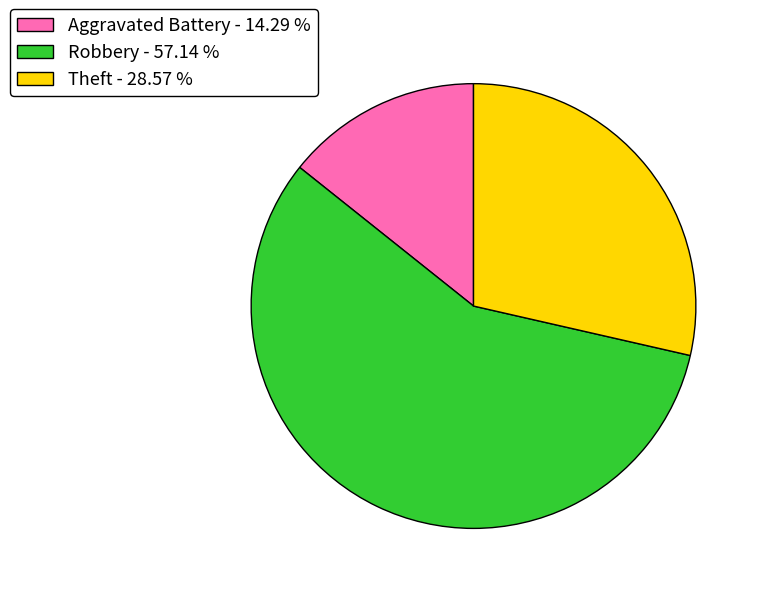

How many segments does this pie chart have?

3